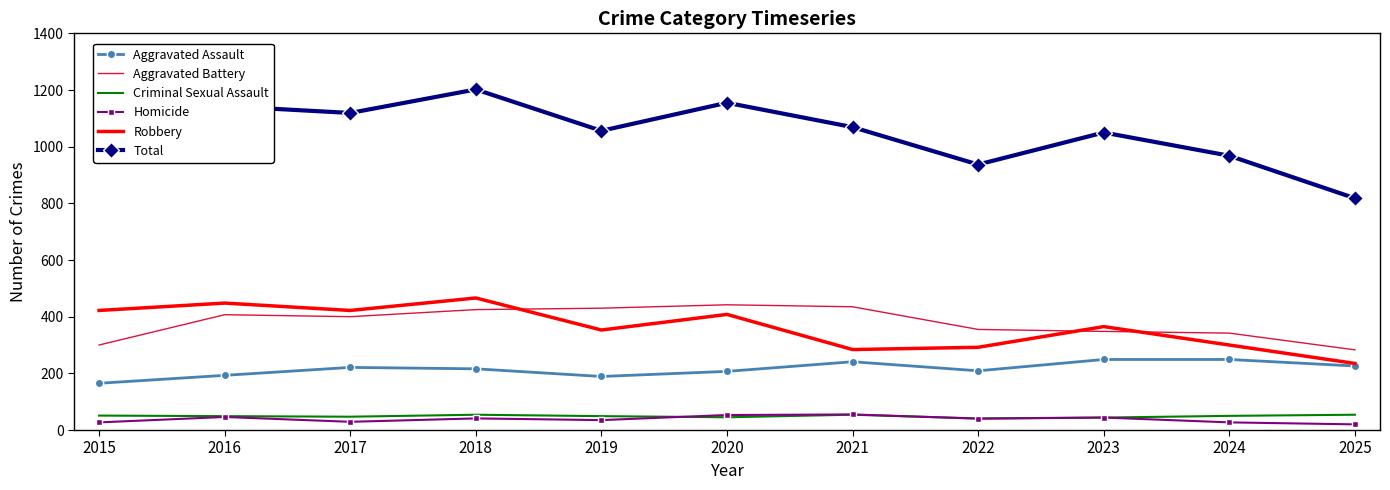

Which series has the largest range (max minus min)?

Total